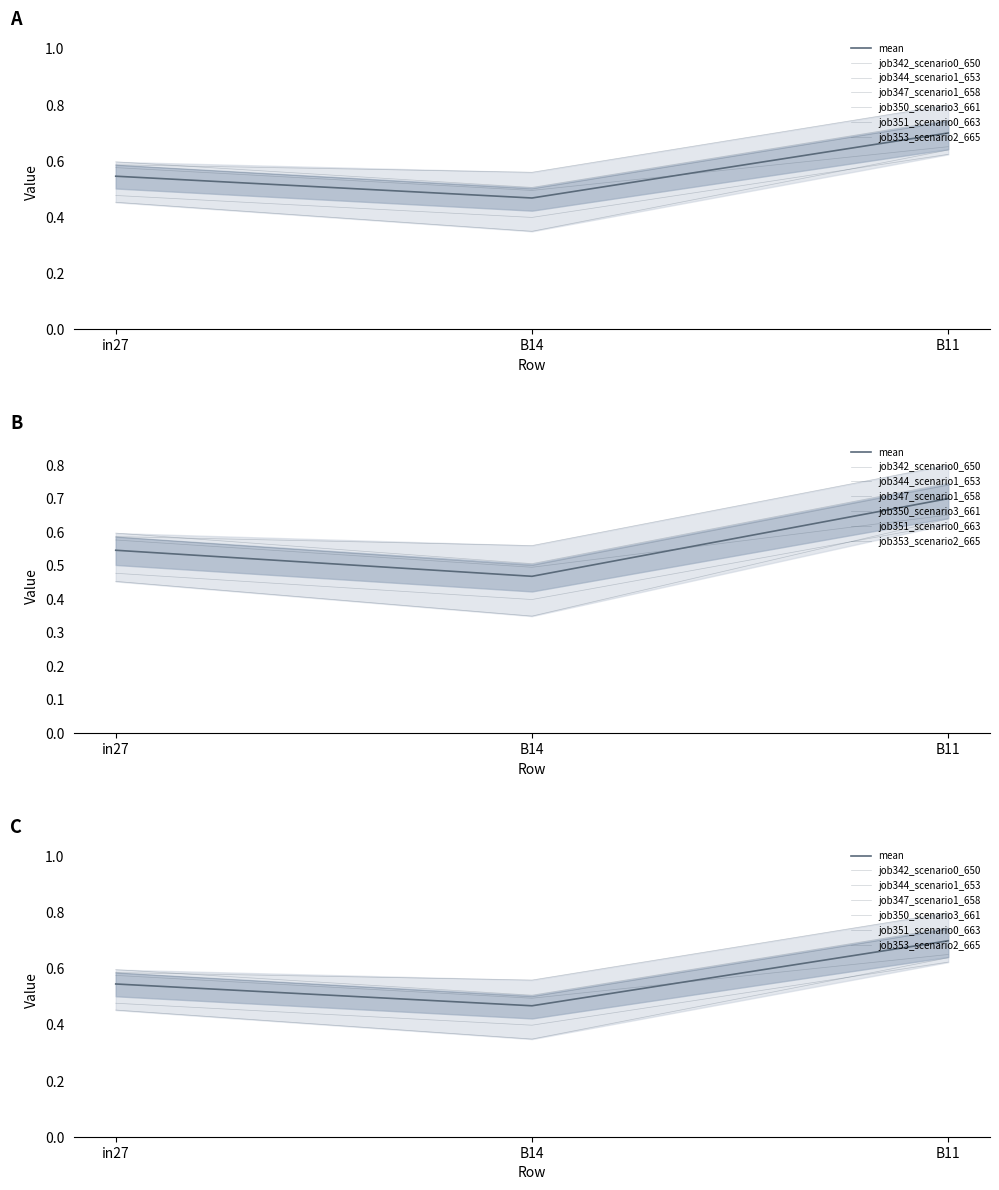

What is the average value of the job342_scenario0_650 series?

0.5